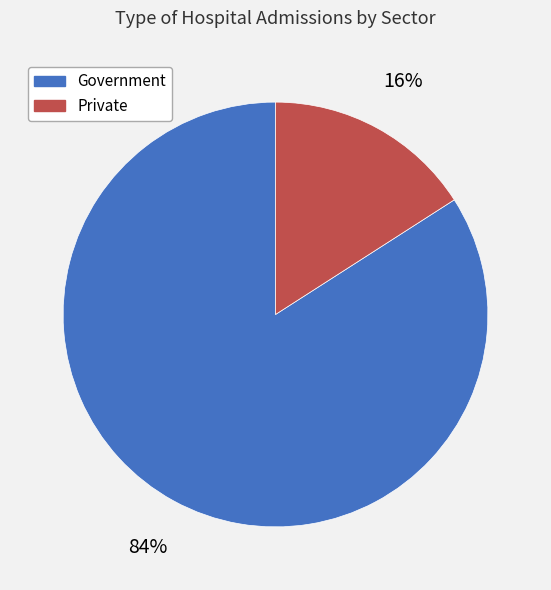

Count the number of slices in the pie.

2